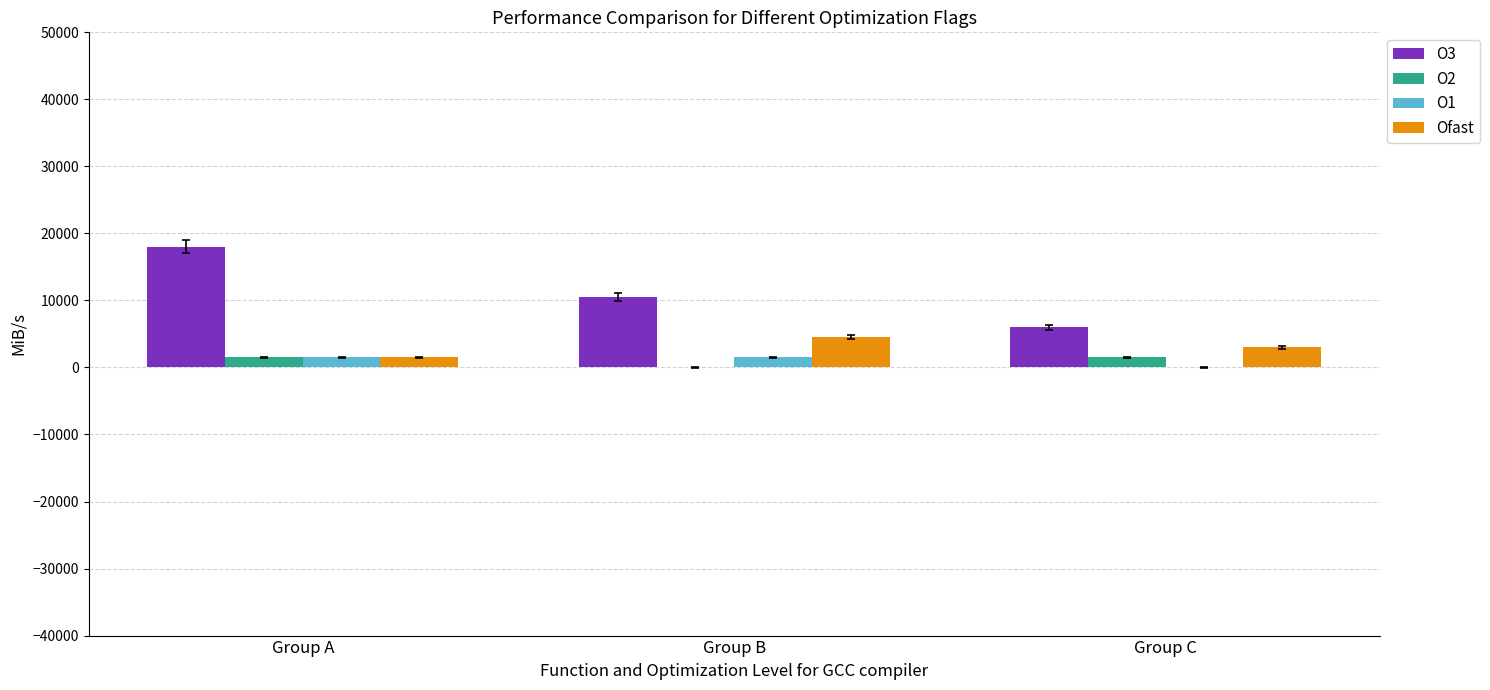

What is the greatest value displayed?

18000